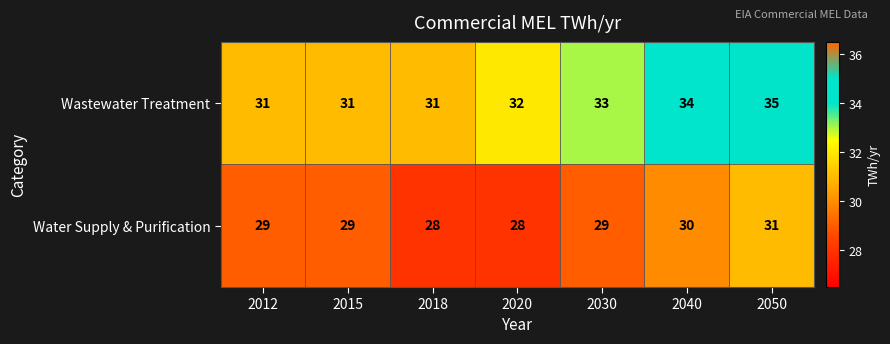

True or false: Water Supply & Purification has a value of 41 at 2040.

False